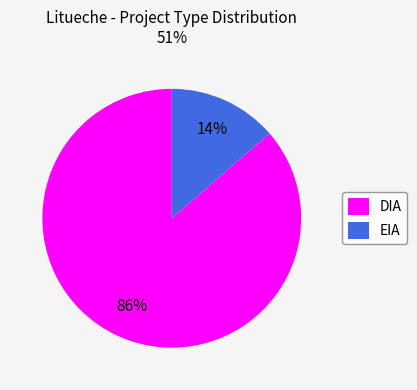

To the nearest percent, what percentage of the pie is EIA?

14%